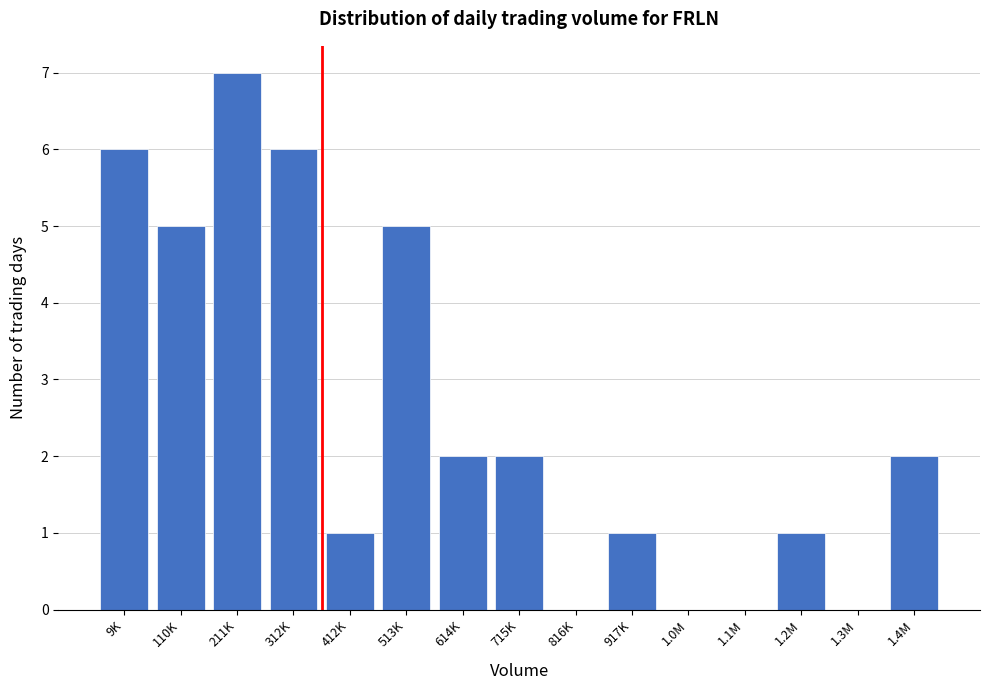

Reading left to right, list all the values displayed in this chart.

9K=6	110K=5	211K=7	312K=6	412K=1	513K=5	614K=2	715K=2	816K=0	917K=1	1.0M=0	1.1M=0	1.2M=1	1.3M=0	1.4M=2